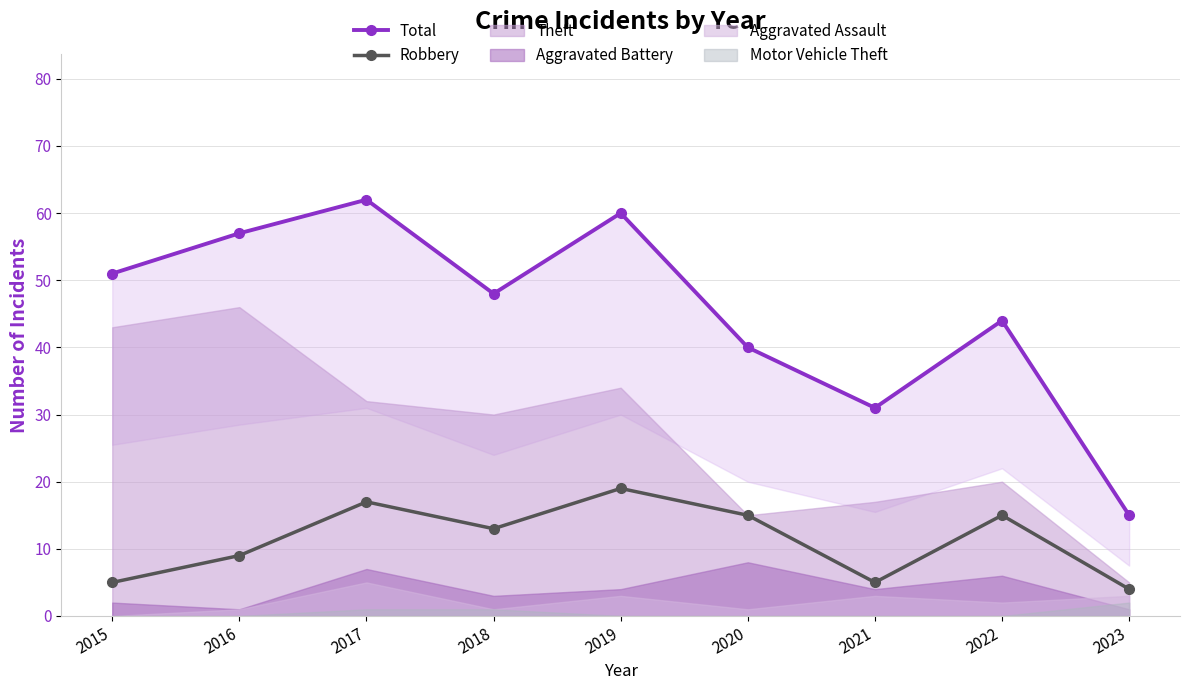

Which series has the widest spread of values?

Total